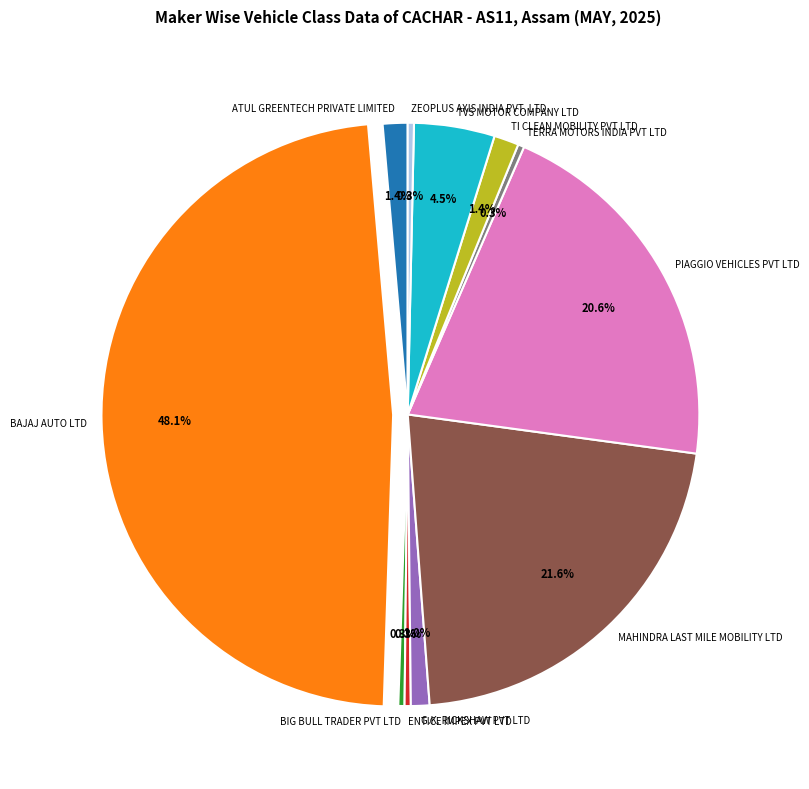

How much of the chart is everything except TI CLEAN MOBILITY PVT LTD?

98.6%